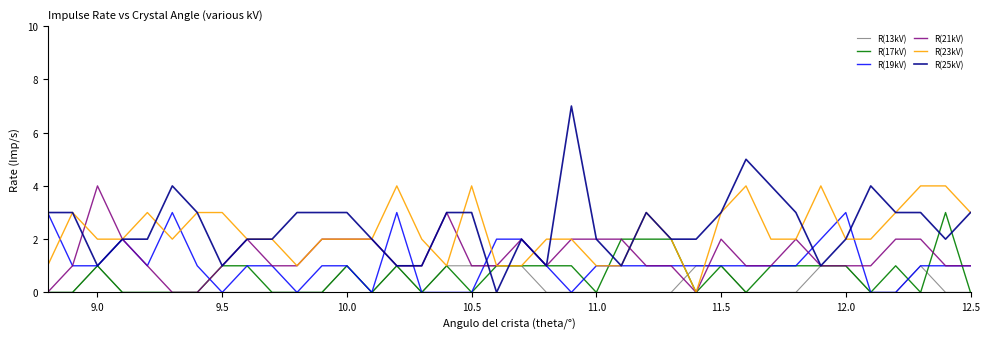

Reading left to right, extract all data points from this chart.

R(13kV): 0	0	1	0	0	0	0	0	0	0	0	0	1	0	1	0	1	1	1	1	0	0	0	0	0	0	1	1	0	0	0	1	1	0	0	1	0	0
R(17kV): 0	0	1	0	0	0	0	1	1	0	0	0	1	0	1	0	1	0	1	1	1	1	0	2	2	2	0	1	0	1	1	1	1	0	1	0	3	0
R(19kV): 3	1	1	2	1	3	1	0	1	1	0	1	1	0	3	0	0	0	2	2	1	0	1	1	1	1	1	1	1	1	1	2	3	0	0	1	1	1
R(21kV): 0	1	4	2	1	0	0	1	2	1	1	2	2	2	1	1	3	1	1	2	1	2	2	2	1	1	0	2	1	1	2	1	1	1	2	2	1	1
R(23kV): 1	3	2	2	3	2	3	3	2	2	1	2	2	2	4	2	1	4	1	1	2	2	1	1	3	2	0	3	4	2	2	4	2	2	3	4	4	3
R(25kV): 3	3	1	2	2	4	3	1	2	2	3	3	3	2	1	1	3	3	0	2	1	7	2	1	3	2	2	3	5	4	3	1	2	4	3	3	2	3